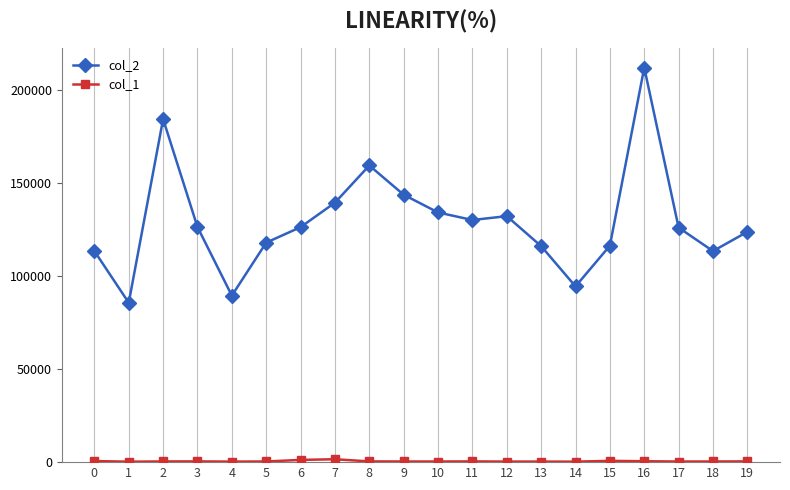

What is the difference between the second highest and minimum values in the col_2 series?

98723